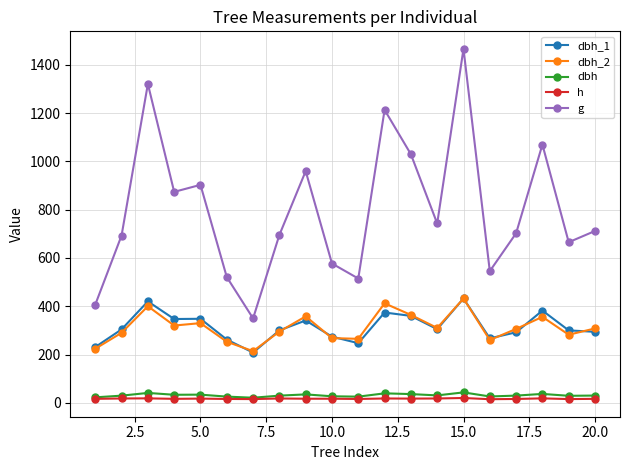

What is the greatest value displayed?

1465.7